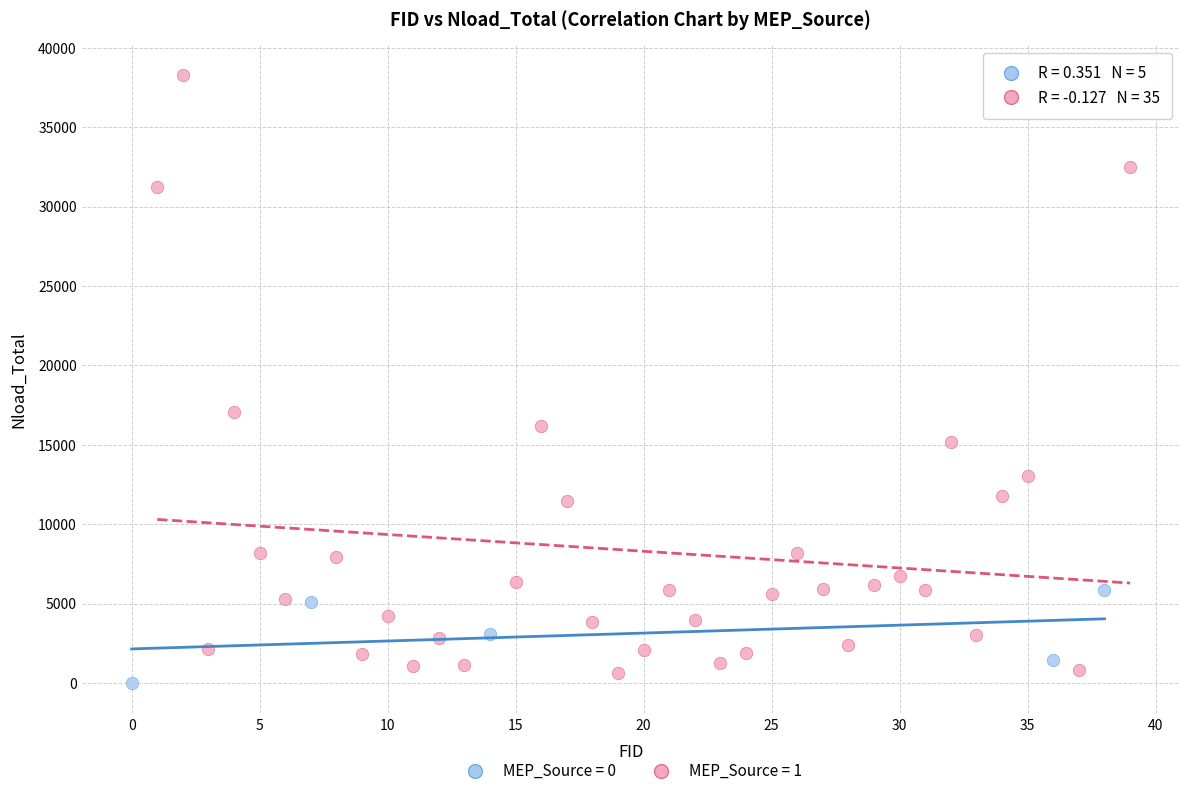

What are all the series names shown in the legend?

MEP_Source = 0, MEP_Source = 1